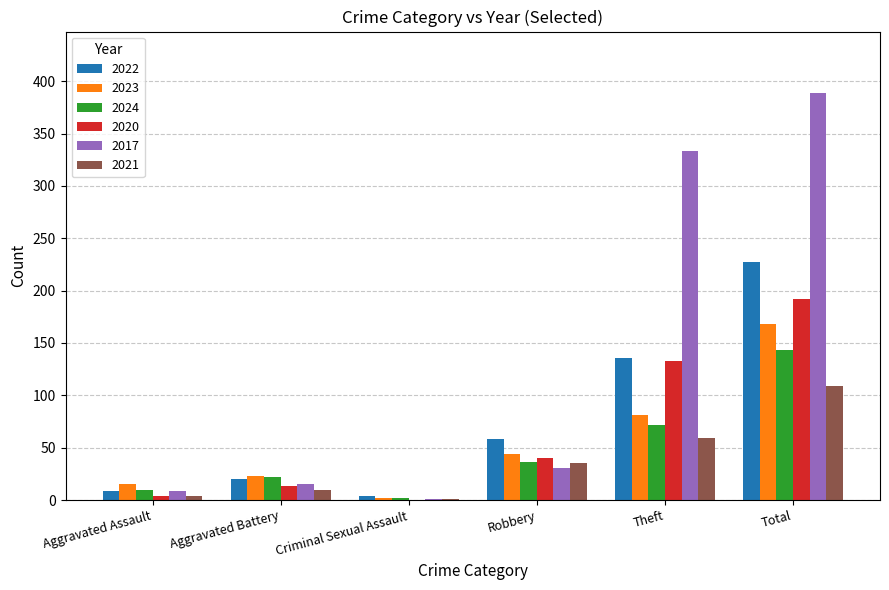

What are all the series names shown in the legend?

2022, 2023, 2024, 2020, 2017, 2021